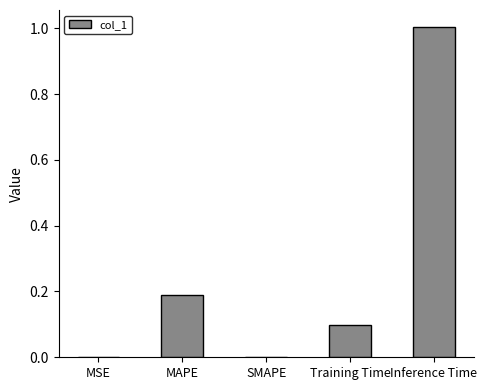

Is it true that the value at SMAPE is -0.6?

False